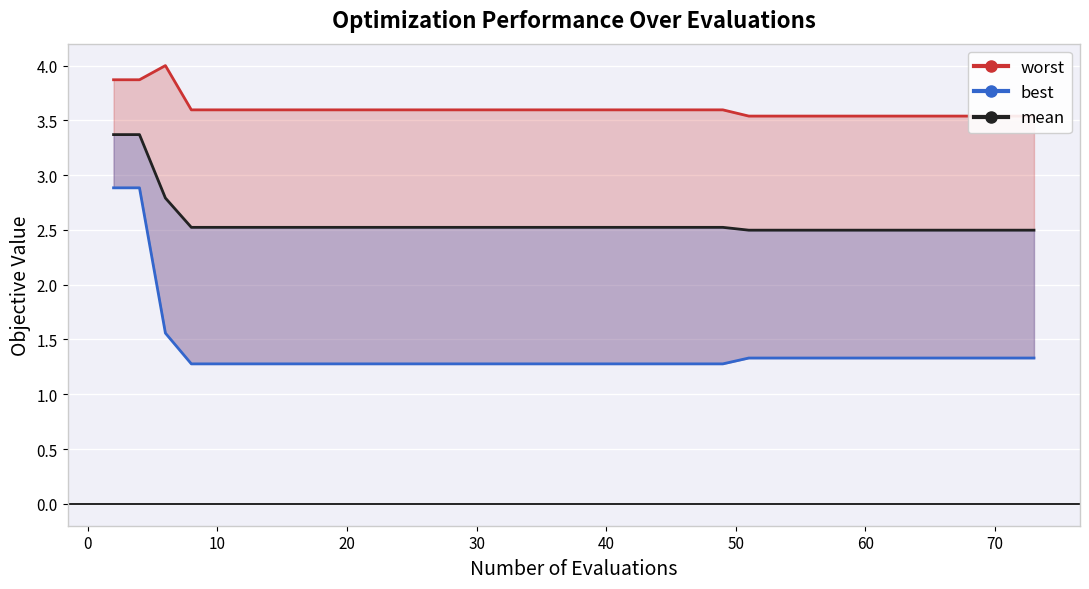

Is this an area chart (filled region under the line)?

No